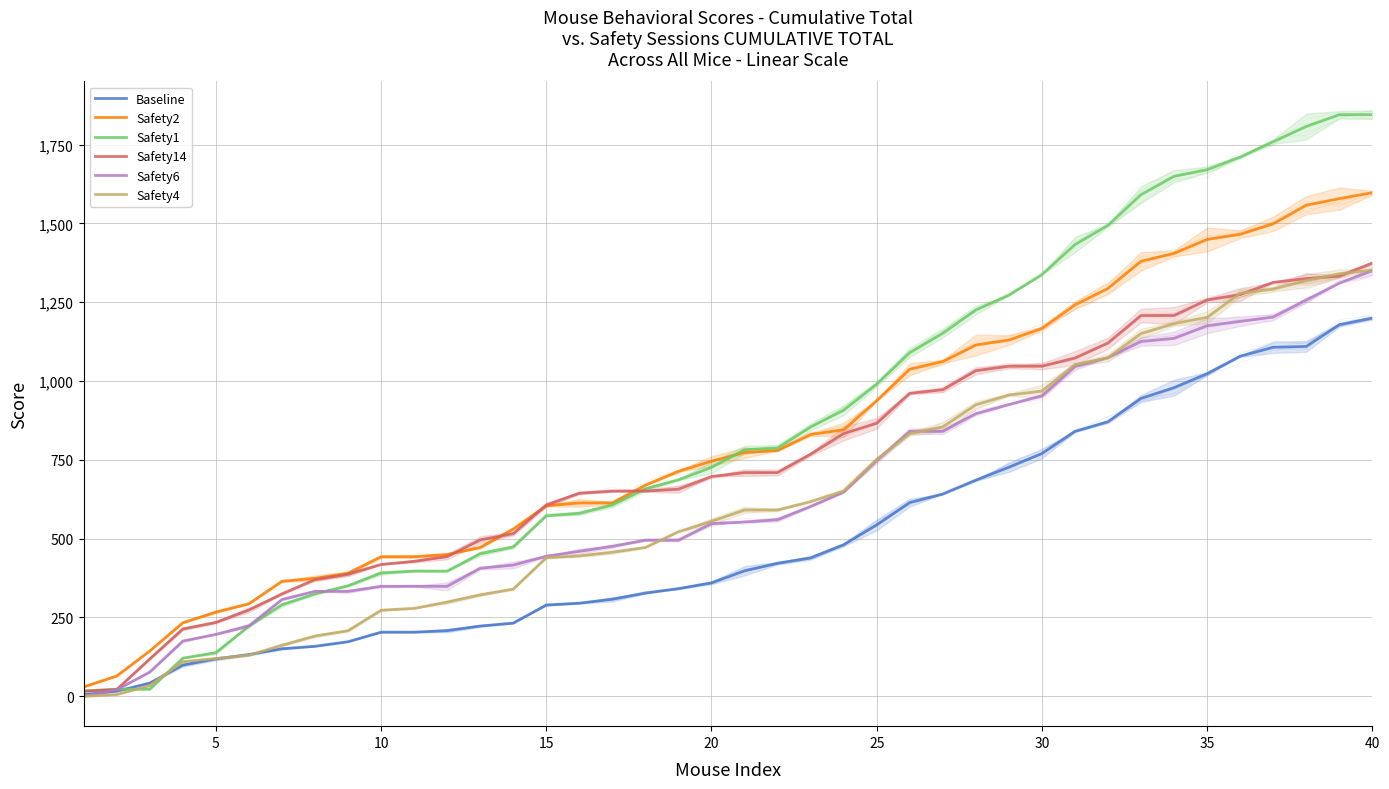

What is the average value of the Safety14 series?

740.0